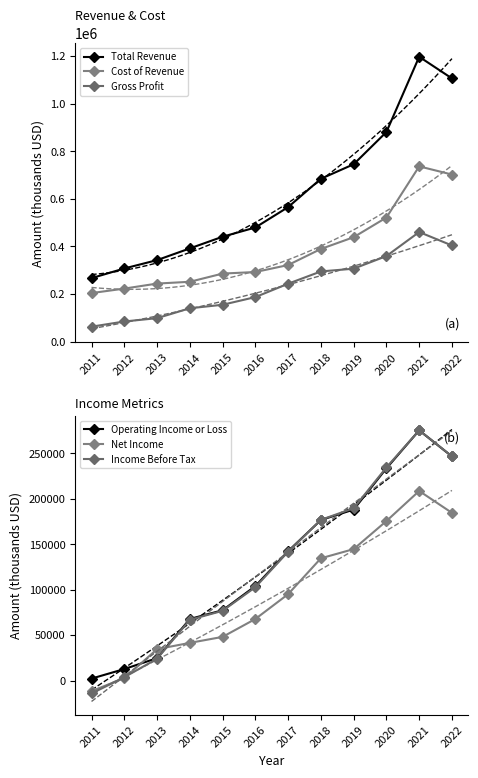

Rank the series at 2012 from highest to lowest value.

Total Revenue, Cost of Revenue, Gross Profit, Operating Income or Loss, Income Before Tax, Net Income